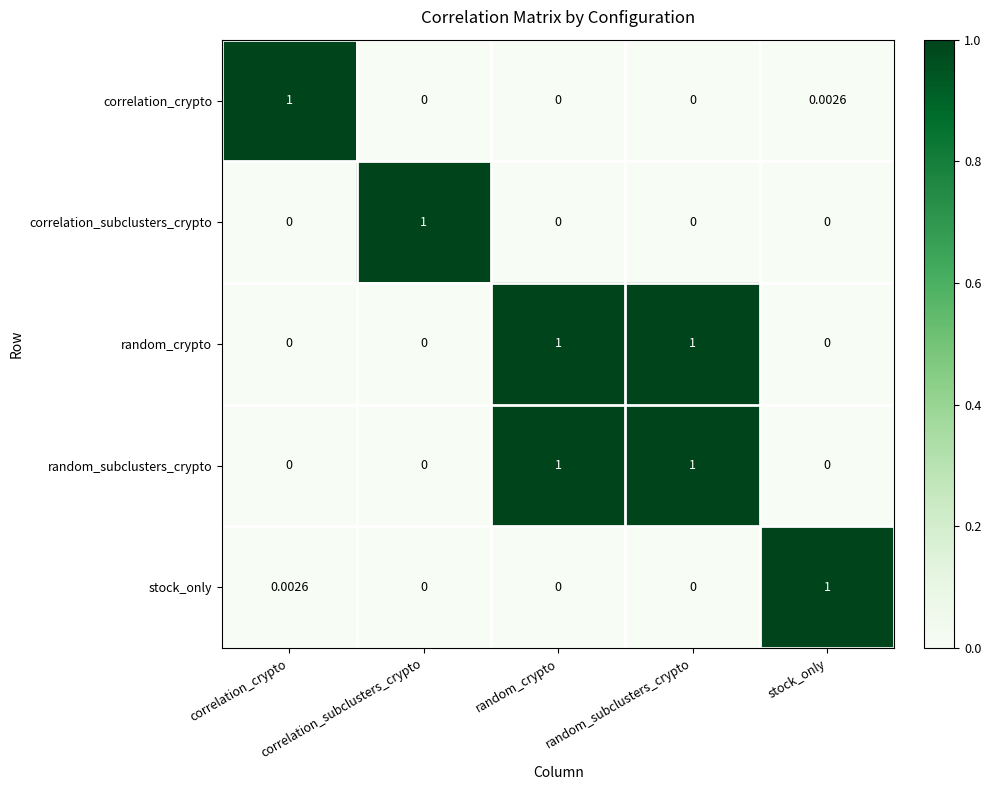

At how many categories does at least one series exceed 0?

5